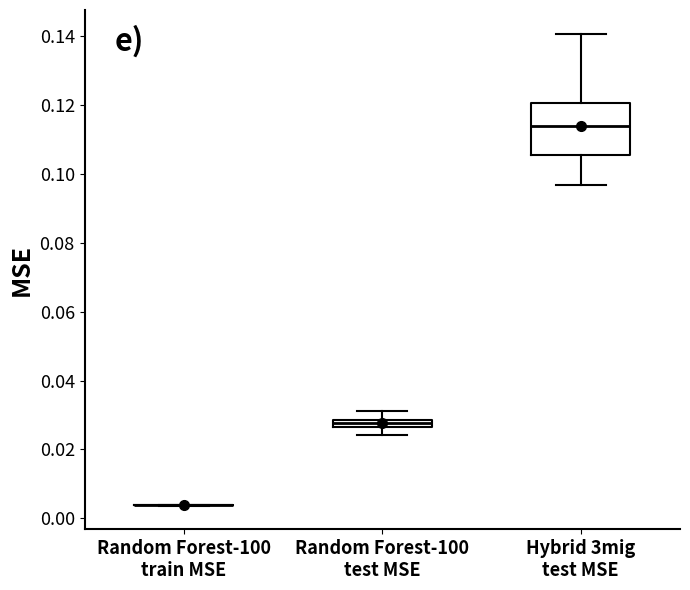

Where does the lower whisker of the box for Random Forest-100 test MSE end on the y-axis? The values are not printed on the chart, so give them approximately, as read against the axis.

0.024